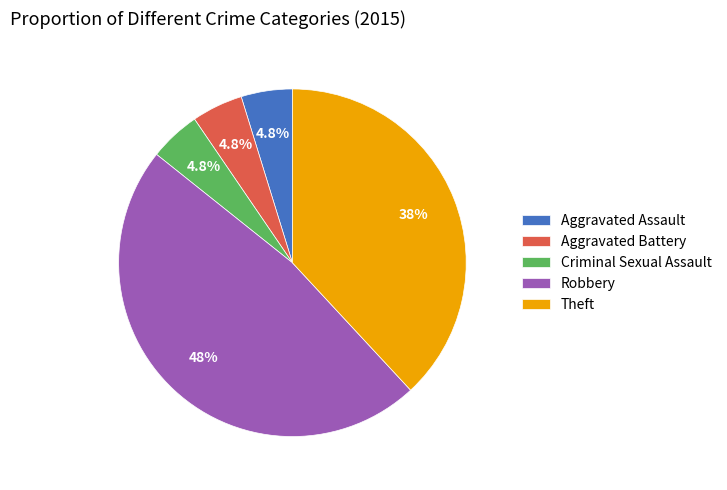

Count the number of slices in the pie.

5